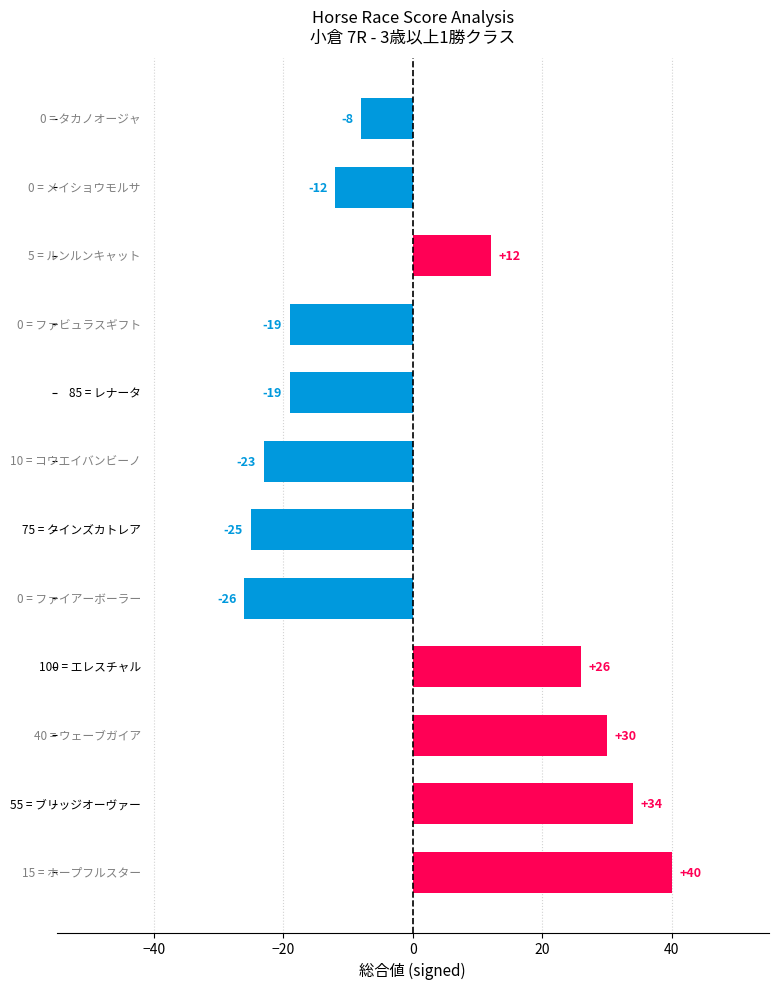

What is the maximum value shown in the chart?

40